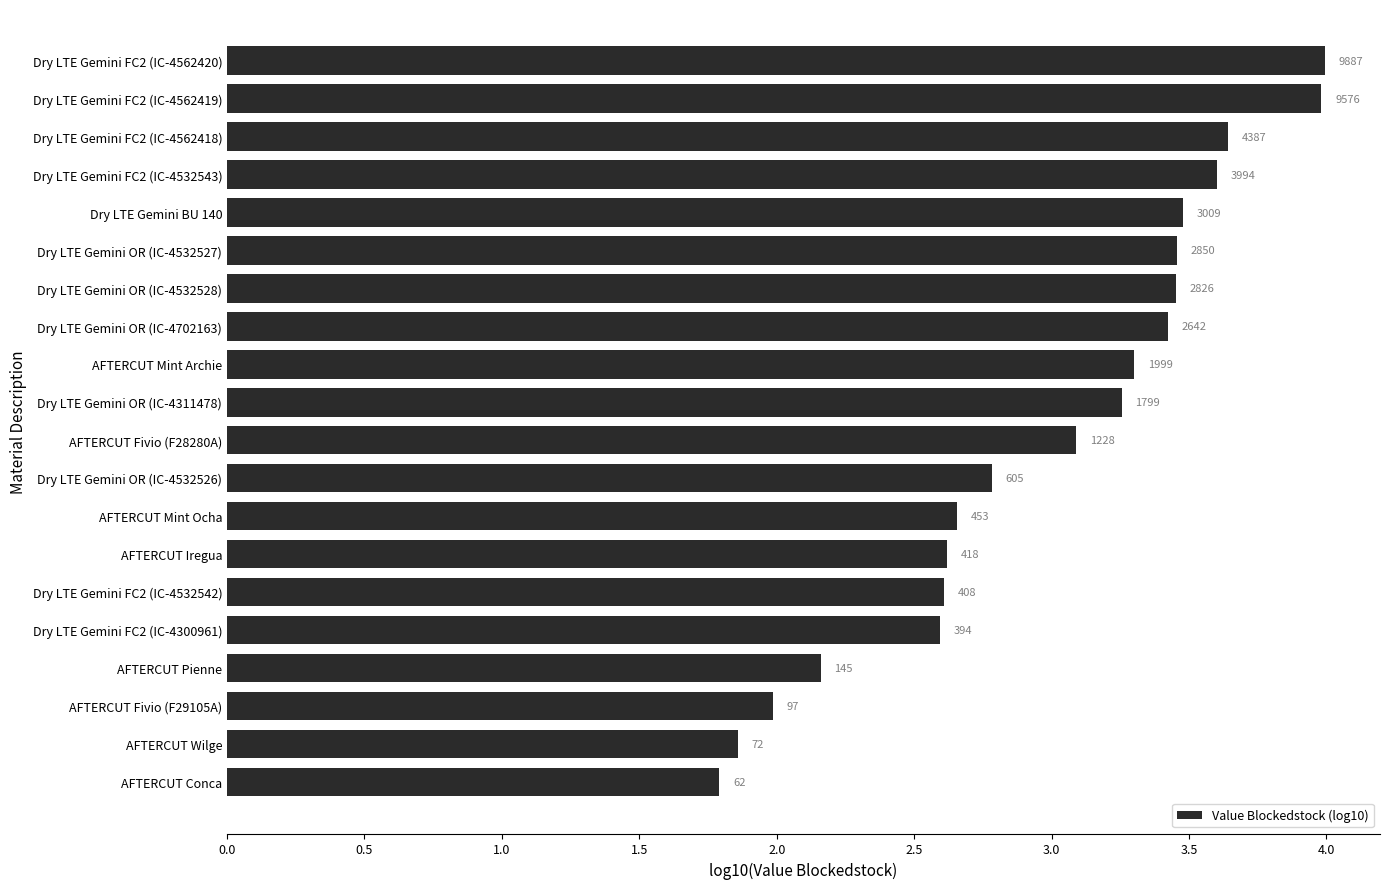

How many bars are there in total?

20